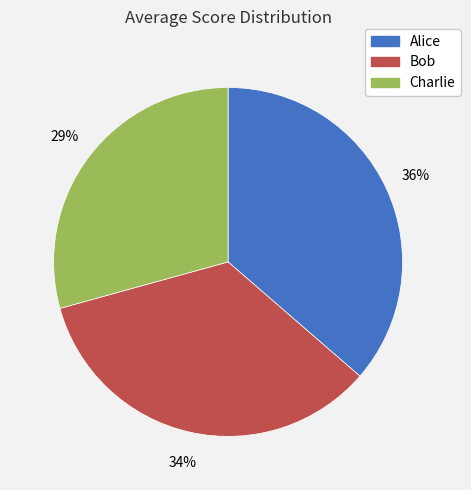

Does Bob account for over 50% of the chart?

No